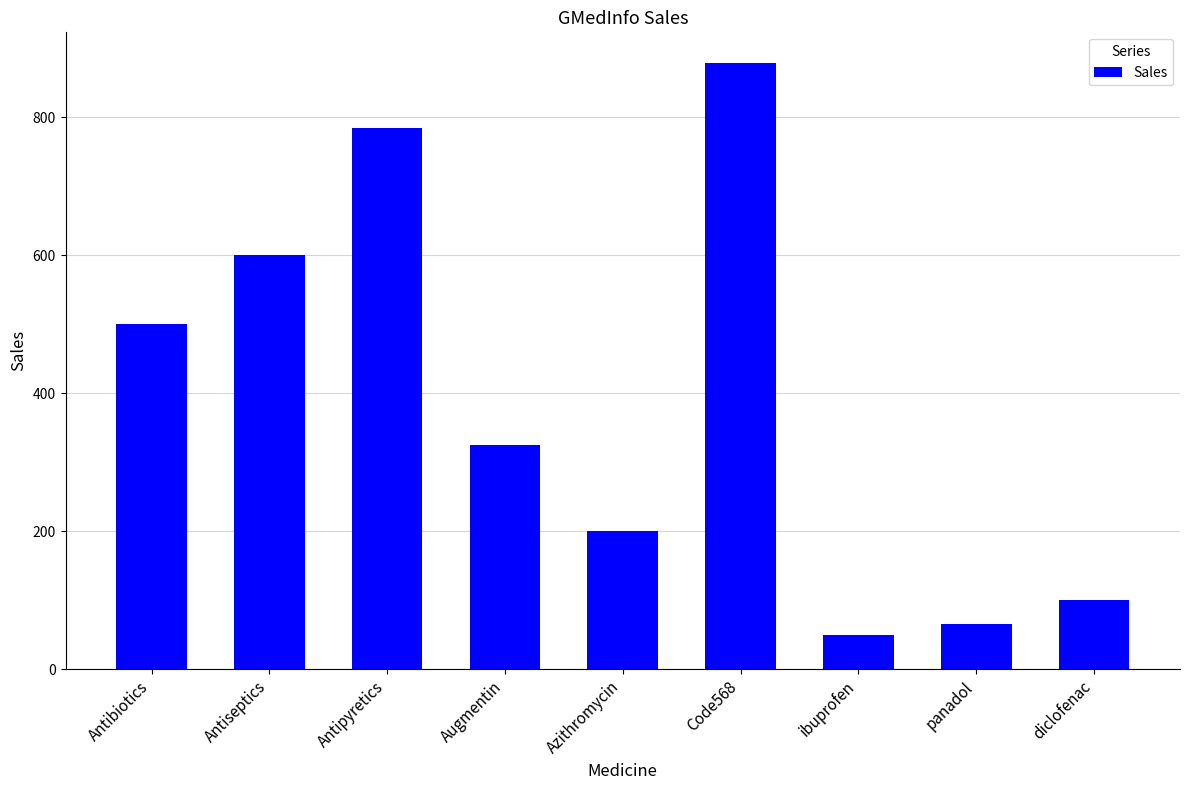

Reading left to right, what are all the values shown in this chart?

500	600	785	325	200	879	50	65	100